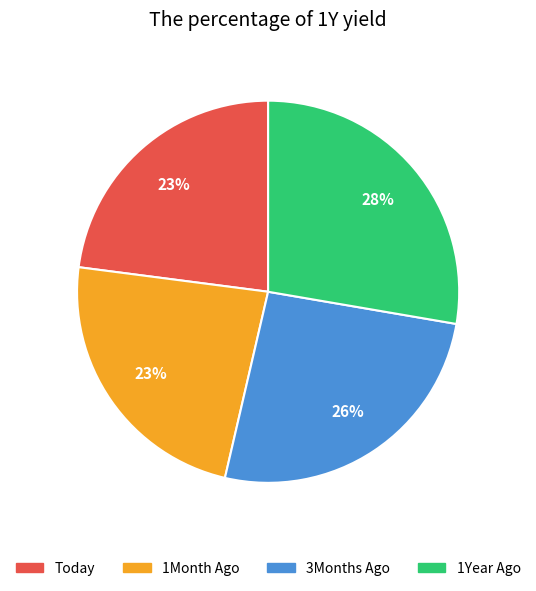

Combined, do 1Year Ago and 3Months Ago account for over 50%?

Yes